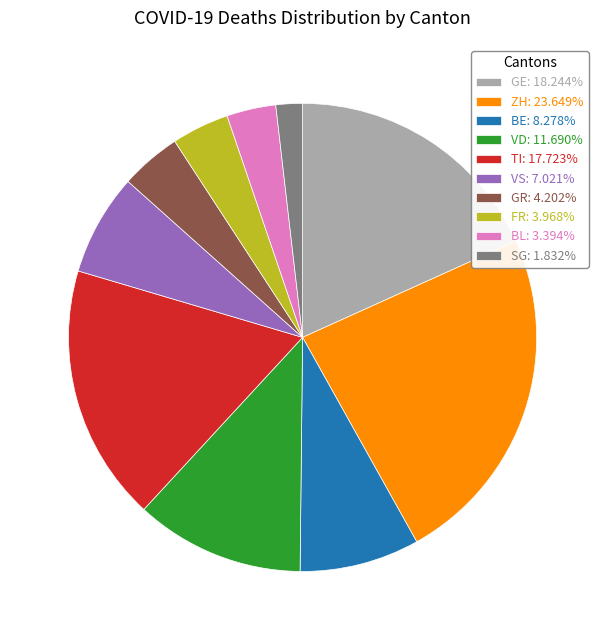

Approximately how many times larger is the value at GE: 18.244% compared to TI: 17.723%?

1.0